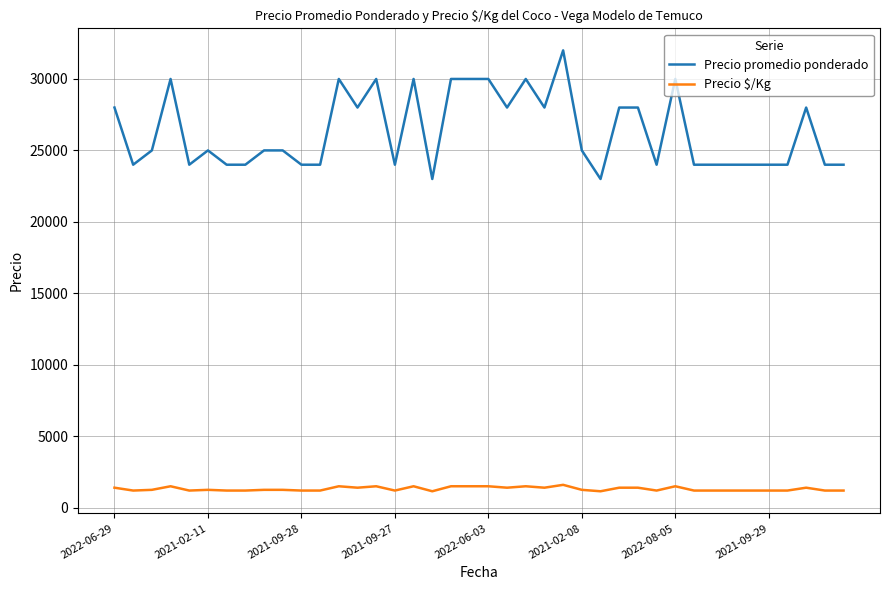

What is the average value of the Precio promedio ponderado series?

26325